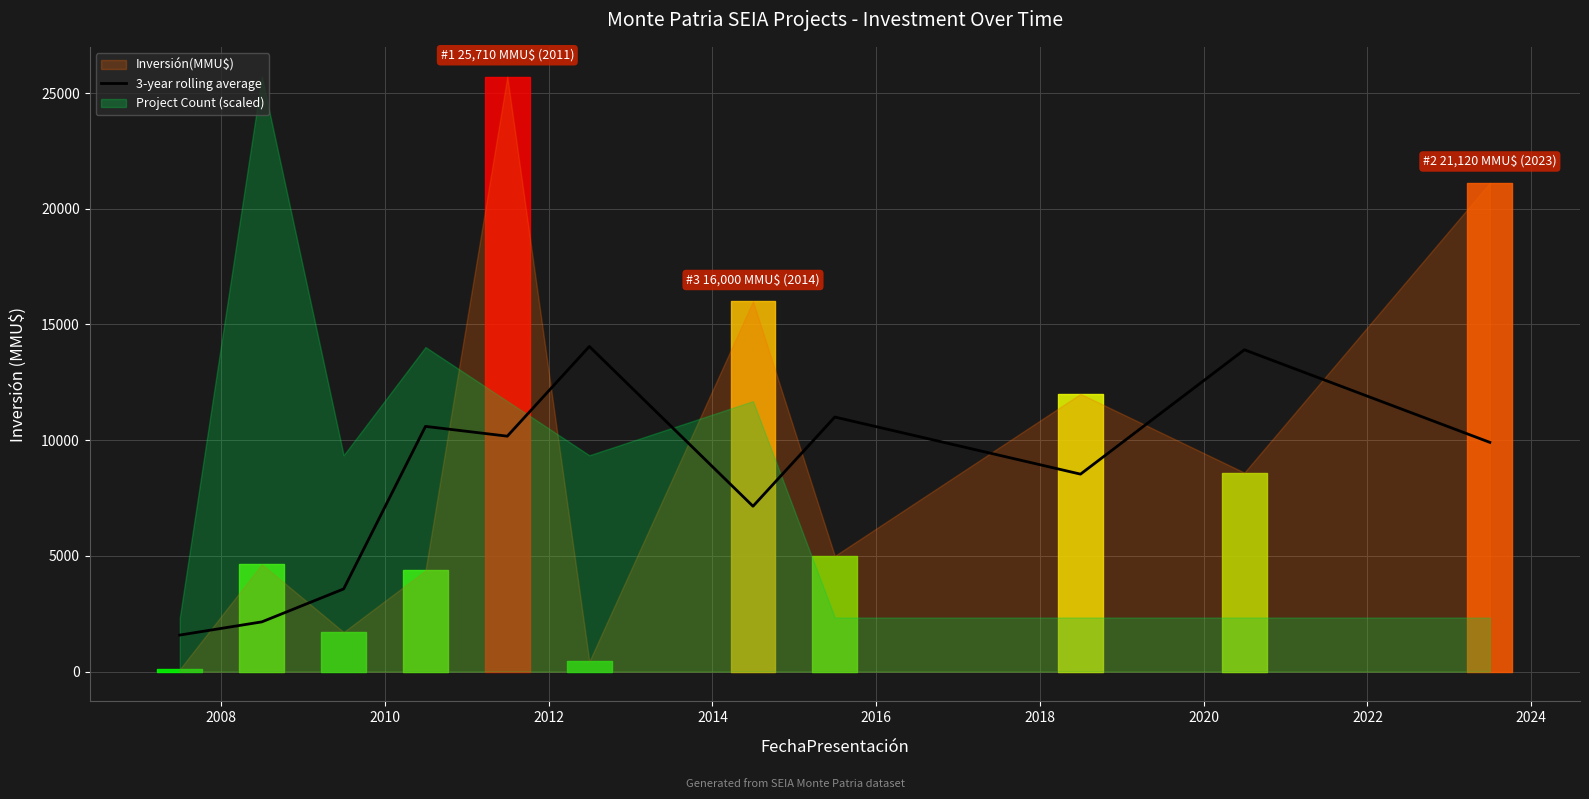

What is the highest value of the 3-year rolling average series?

14050.0